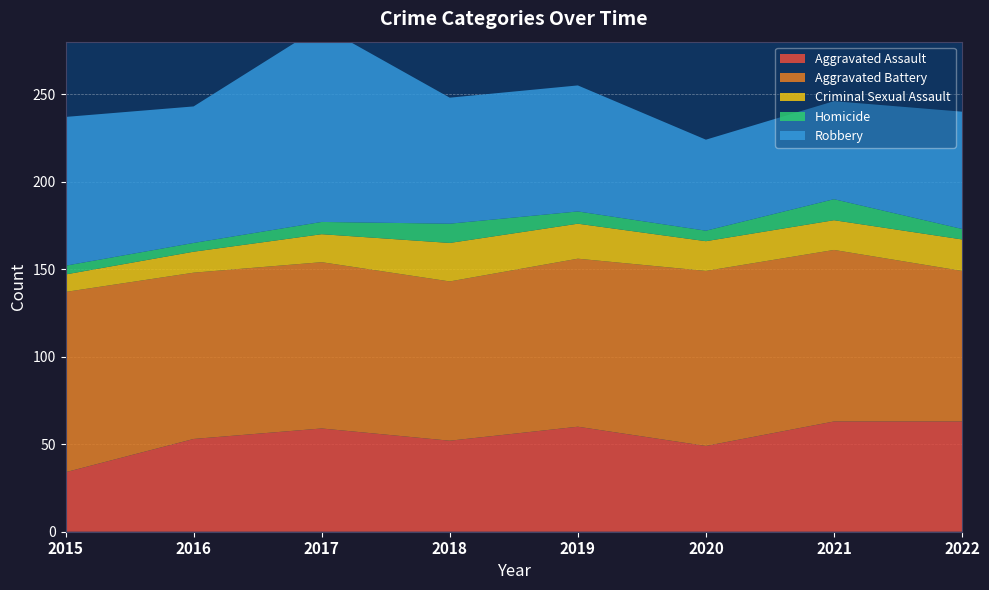

Reading right to left, extract all data points from this chart.

Aggravated Assault: 63	63	49	60	52	59	53	34
Aggravated Battery: 86	98	100	96	91	95	95	103
Criminal Sexual Assault: 18	17	17	20	22	16	12	10
Homicide: 6	12	6	7	11	7	5	5
Robbery: 67	56	52	72	72	112	78	85